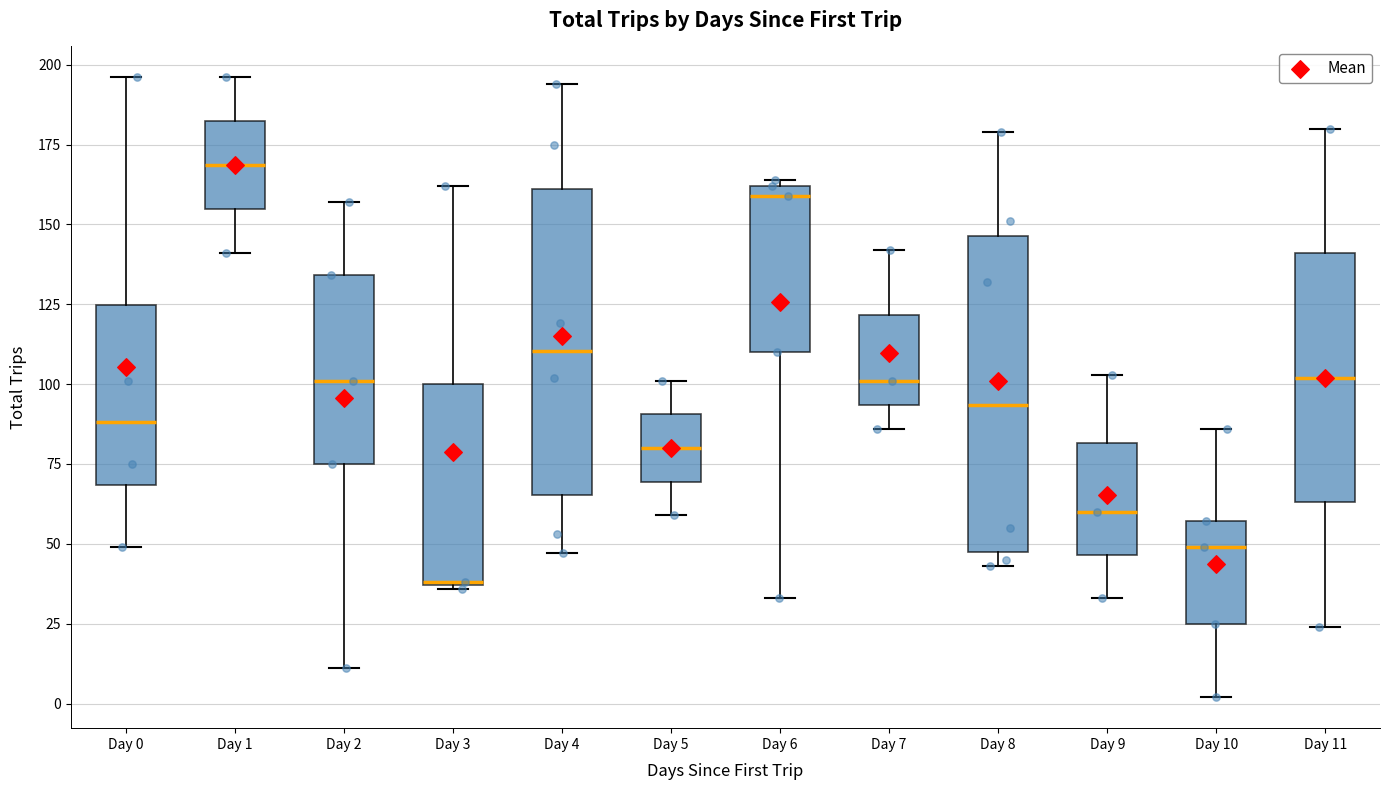

Where does the upper whisker of the box for Day 5 end on the y-axis? The values are not printed on the chart, so give them approximately, as read against the axis.

100